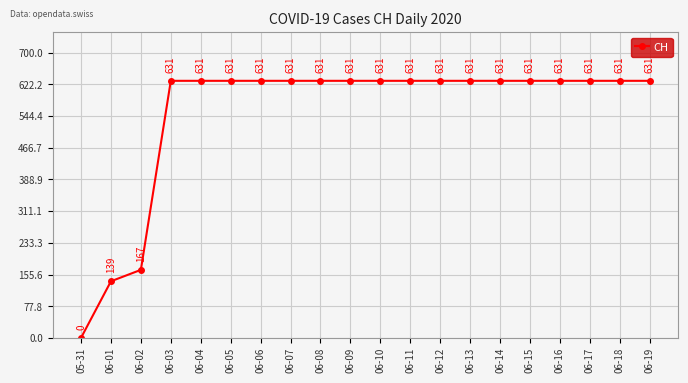

Reading left to right, list all the values displayed in this chart.

05-31=0	06-01=139	06-02=167	06-03=631	06-04=631	06-05=631	06-06=631	06-07=631	06-08=631	06-09=631	06-10=631	06-11=631	06-12=631	06-13=631	06-14=631	06-15=631	06-16=631	06-17=631	06-18=631	06-19=631